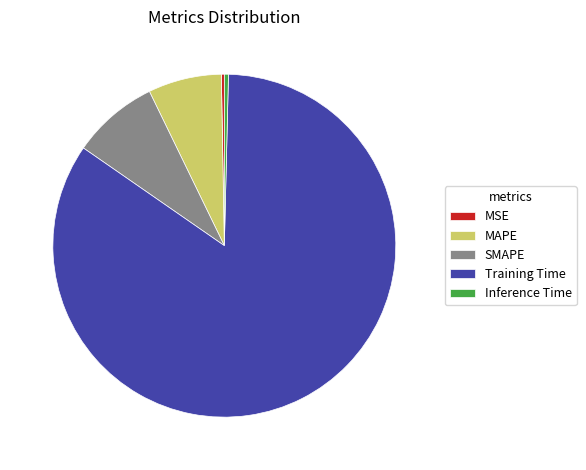

Which has a higher value, MSE or Training Time?

Training Time